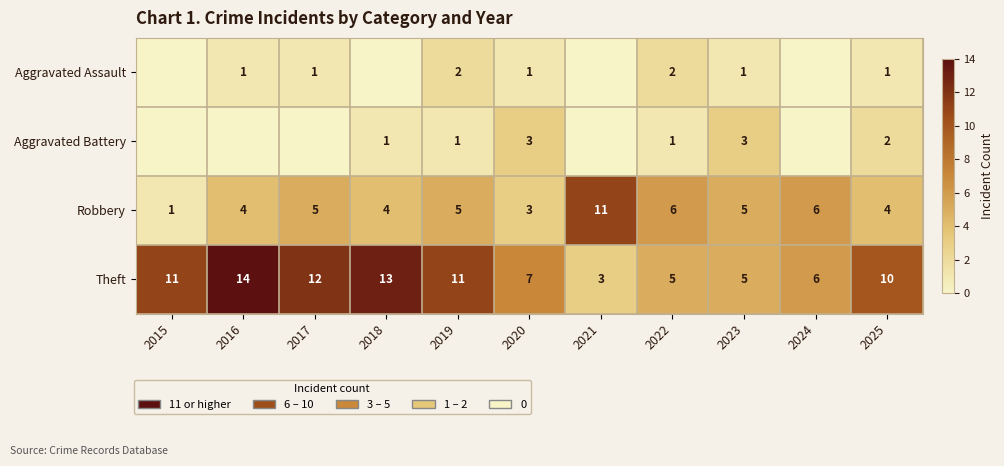

What is the sum of all Theft values?

97